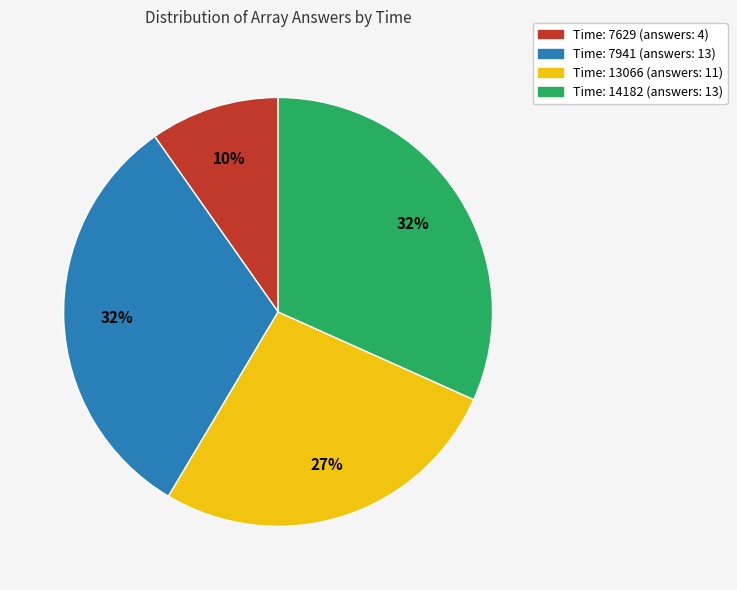

Which has a higher value, Time: 7941 (answers: 13) or Time: 13066 (answers: 11)?

Time: 7941 (answers: 13)